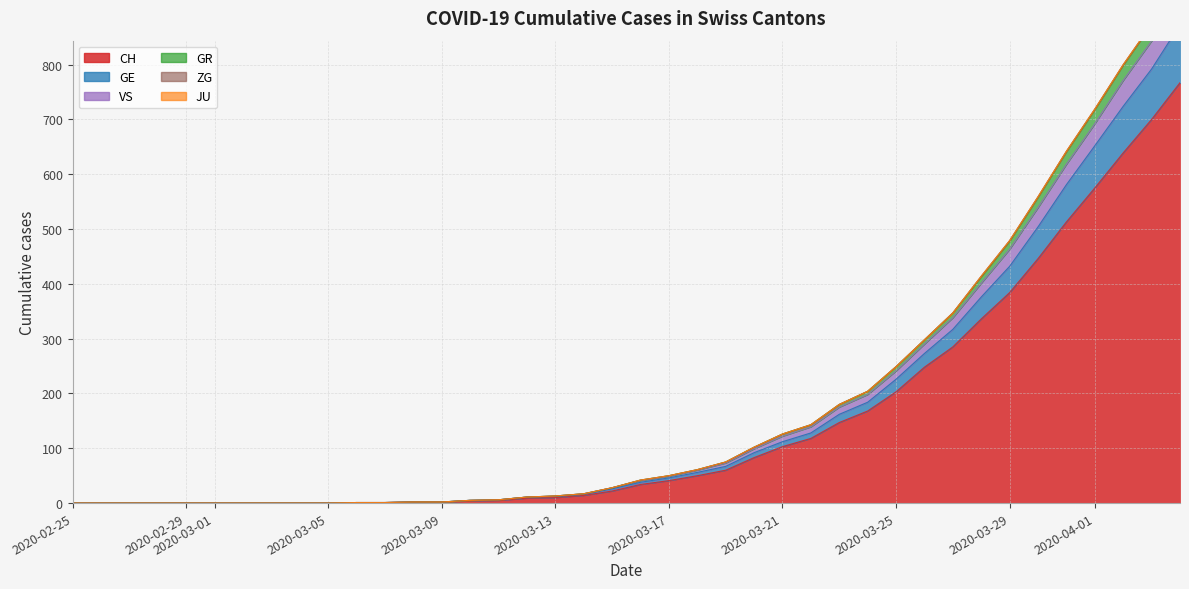

Which label corresponds to the smallest value in the chart?

2020-02-25